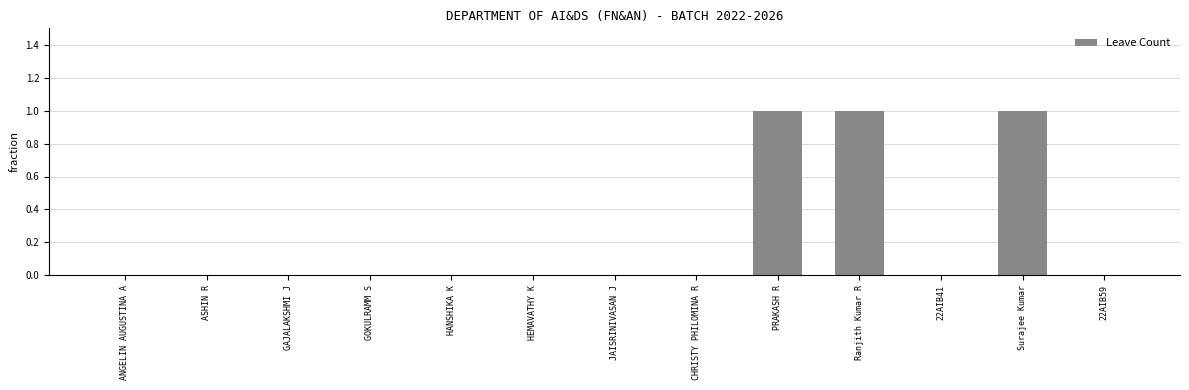

Reading left to right, list all the values displayed in this chart.

0	0	0	0	0	0	0	0	1	1	0	1	0